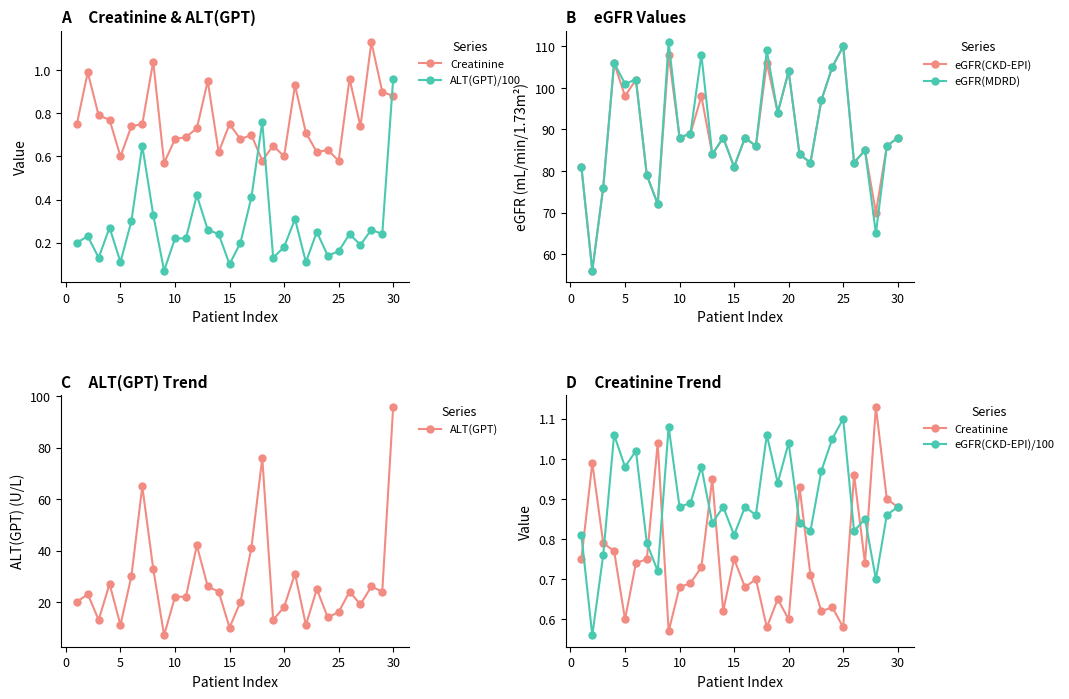

Is the value of eGFR(CKD-EPI) at 10 greater than the value of eGFR(MDRD) at 5?

No